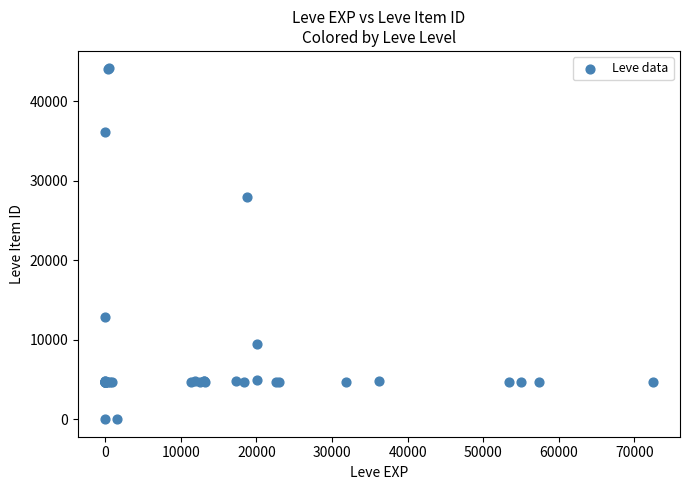

What Y value in the scatter plot is closest to 22048?

27884